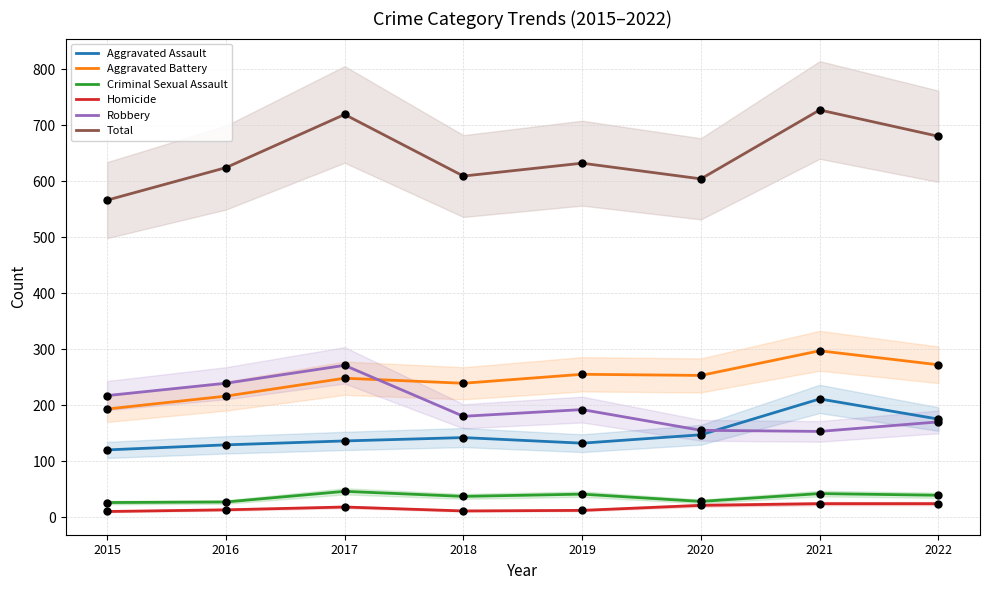

Which series has the widest spread of Y values?

Total